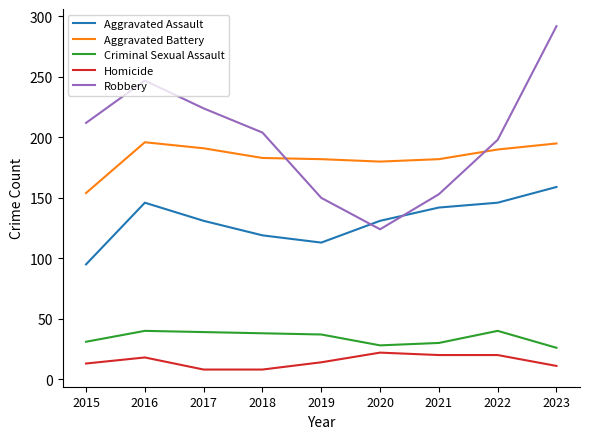

What is the difference between the maximum and minimum values in the Criminal Sexual Assault series?

14